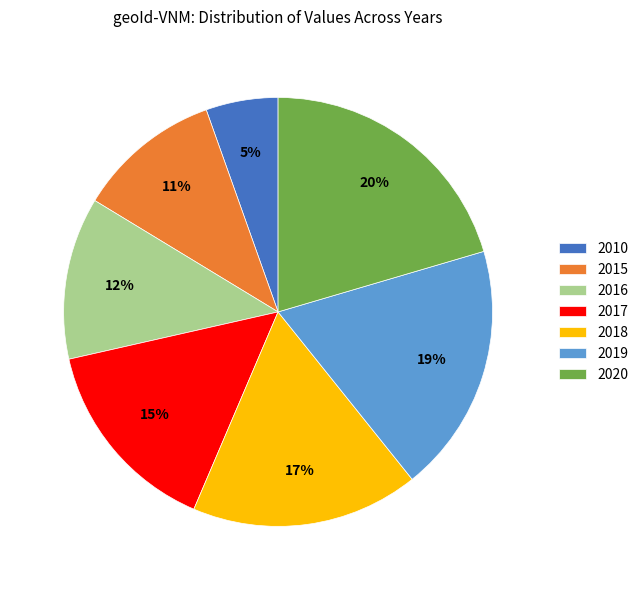

To the nearest percent, what is the difference between the largest and smallest slice percentages?

15%